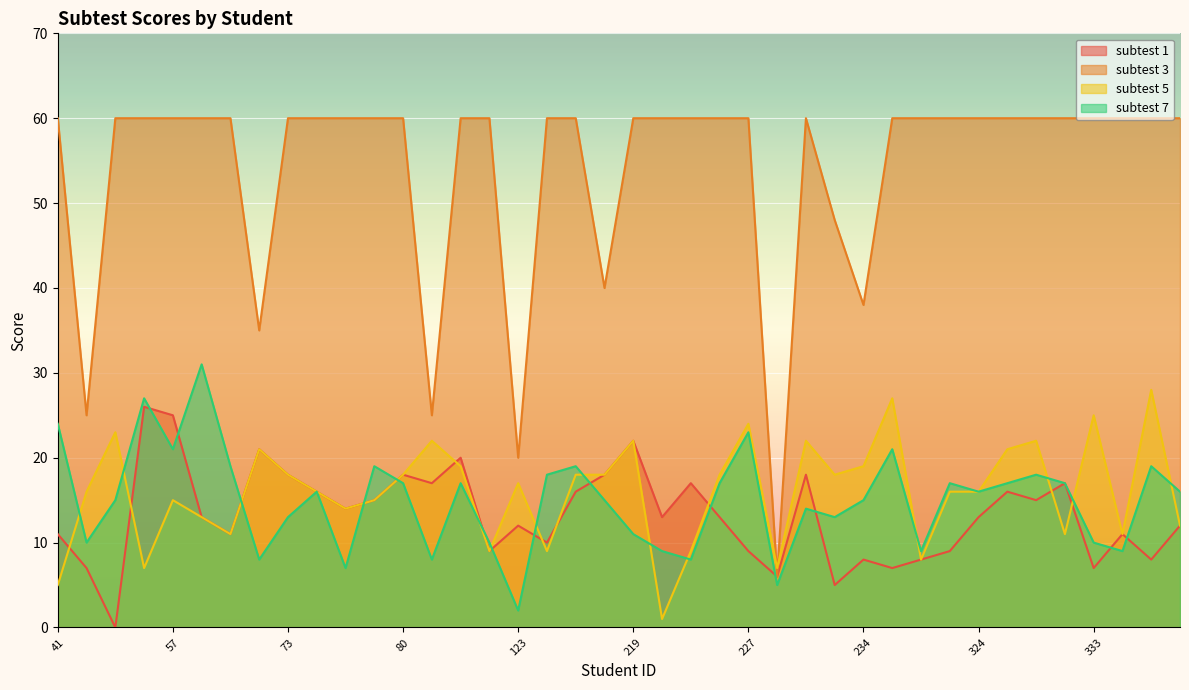

Reading left to right, what are all the values shown in this chart?

subtest 1: 41=11	44=7	54=0	56=26	57=25	58=13	64=11	71=21	73=18	74=16	76=14	79=15	80=18	81=17	115=20	116=9	123=12	196=10	215=16	217=18	219=22	221=13	222=17	226=13	227=9	229=6	230=18	231=5	234=8	235=7	241=8	242=9	324=13	325=16	329=15	330=17	333=7	336=11	340=8	401=12
subtest 3: 41=60	44=25	54=60	56=60	57=60	58=60	64=60	71=35	73=60	74=60	76=60	79=60	80=60	81=25	115=60	116=60	123=20	196=60	215=60	217=40	219=60	221=60	222=60	226=60	227=60	229=6	230=60	231=48	234=38	235=60	241=60	242=60	324=60	325=60	329=60	330=60	333=60	336=60	340=60	401=60
subtest 5: 41=5	44=16	54=23	56=7	57=15	58=13	64=11	71=21	73=18	74=16	76=14	79=15	80=18	81=22	115=19	116=9	123=17	196=9	215=18	217=18	219=22	221=1	222=9	226=18	227=24	229=7	230=22	231=18	234=19	235=27	241=8	242=16	324=16	325=21	329=22	330=11	333=25	336=11	340=28	401=12
subtest 7: 41=24	44=10	54=15	56=27	57=21	58=31	64=19	71=8	73=13	74=16	76=7	79=19	80=17	81=8	115=17	116=10	123=2	196=18	215=19	217=15	219=11	221=9	222=8	226=17	227=23	229=5	230=14	231=13	234=15	235=21	241=9	242=17	324=16	325=17	329=18	330=17	333=10	336=9	340=19	401=16